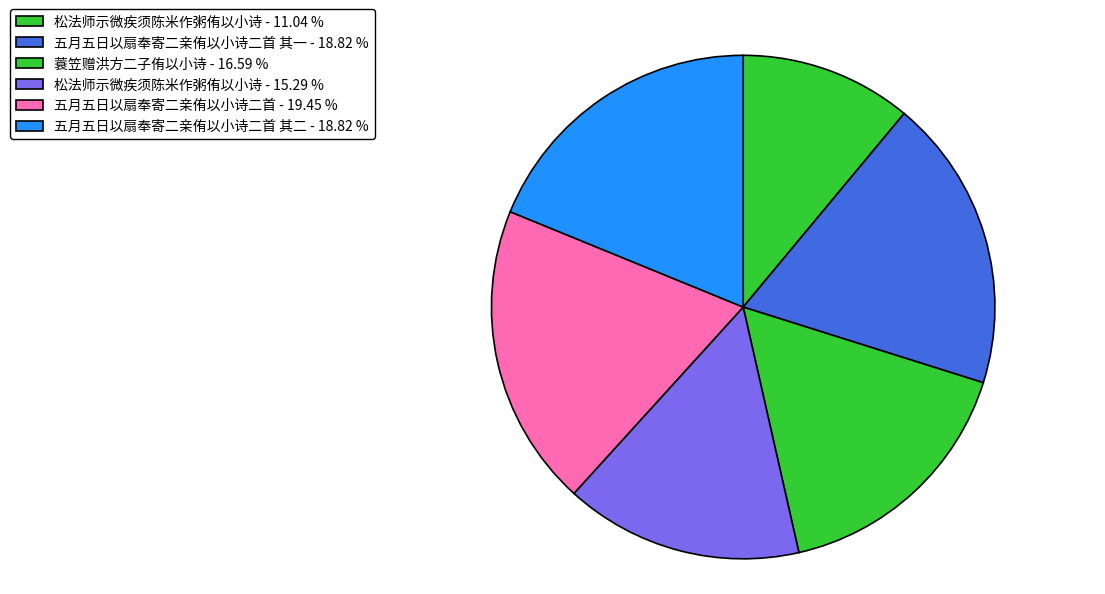

Does any single category account for the majority?

No